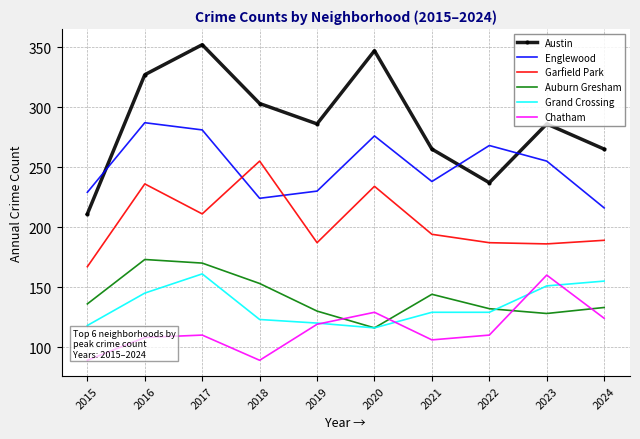

Which category has the highest value across all series?

2017